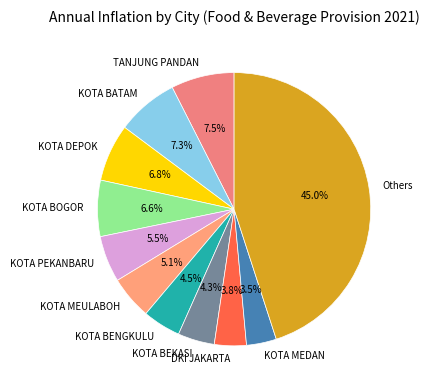

Does any single category account for the majority?

No